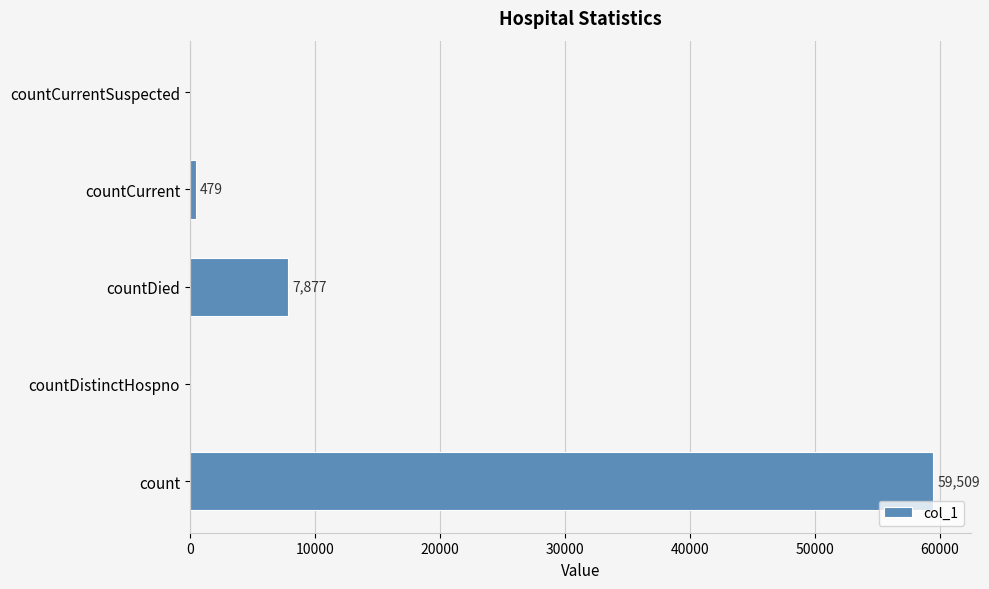

How many data points does each series have?

5